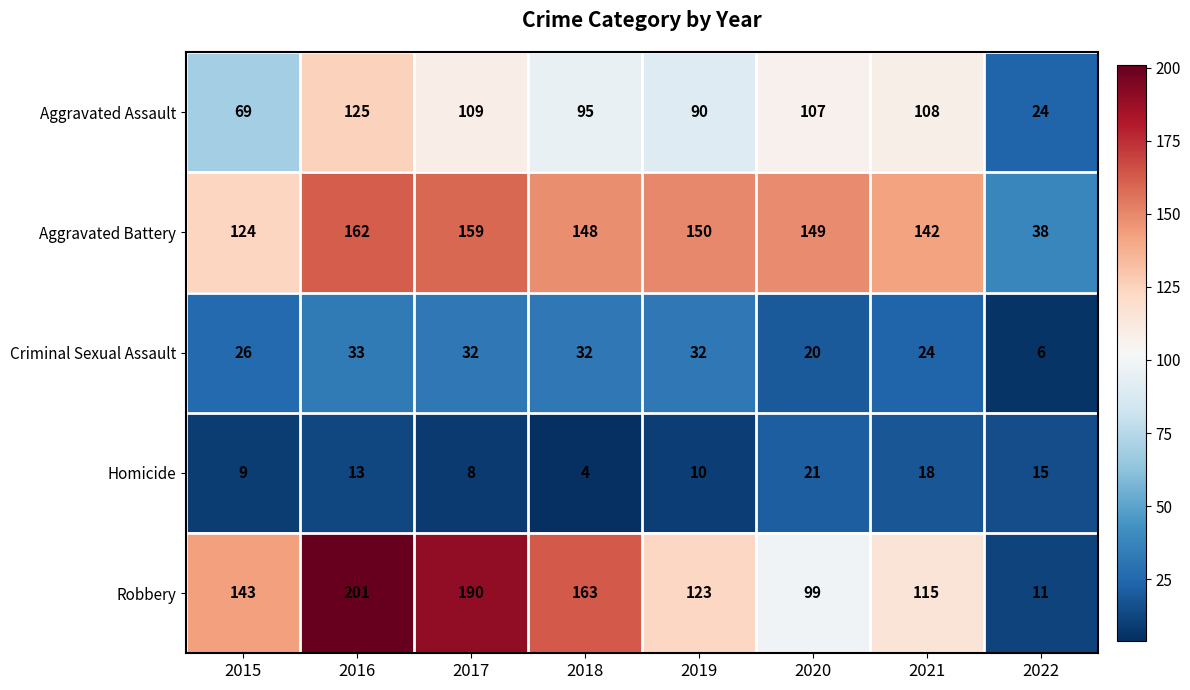

What is the sum of the Aggravated Assault values at 2016 and 2015?

194